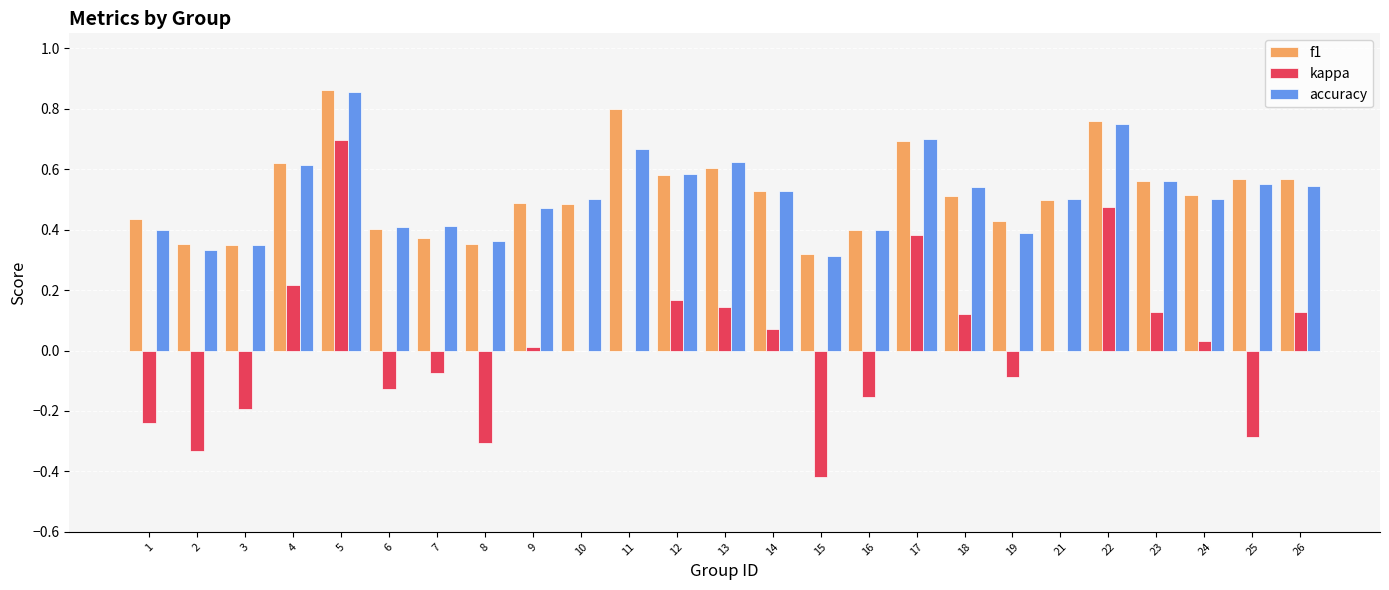

Is it true that kappa equals 0.5 at 22?

True